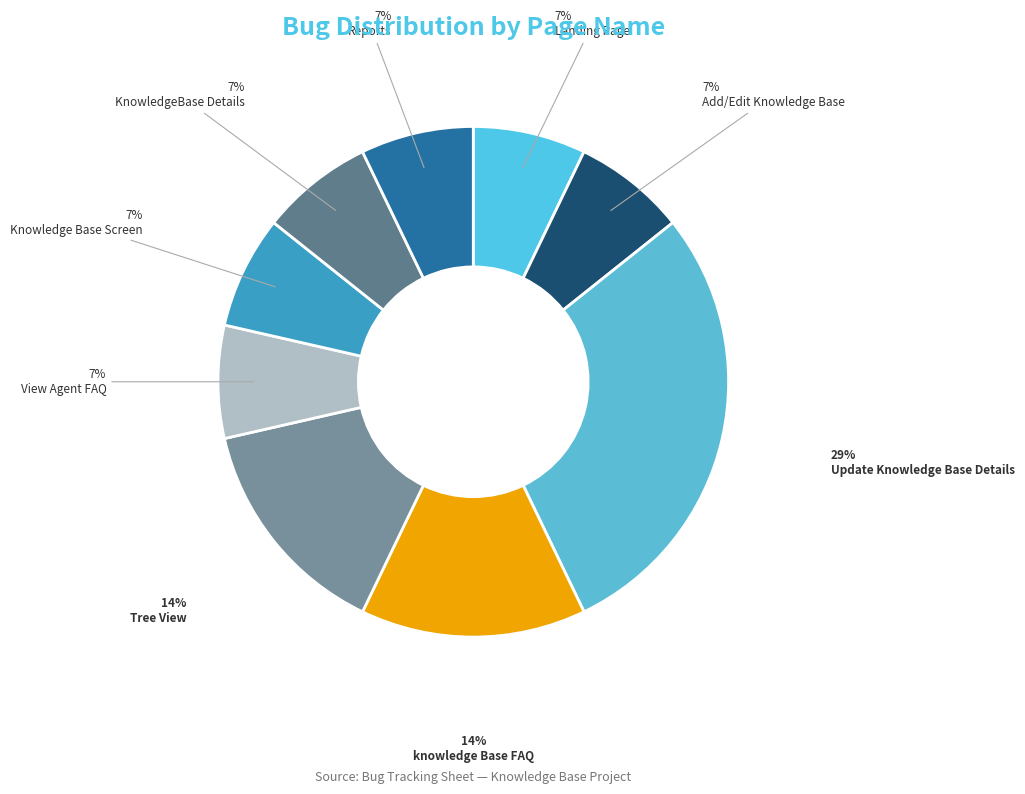

Is there a majority slice in this chart?

No